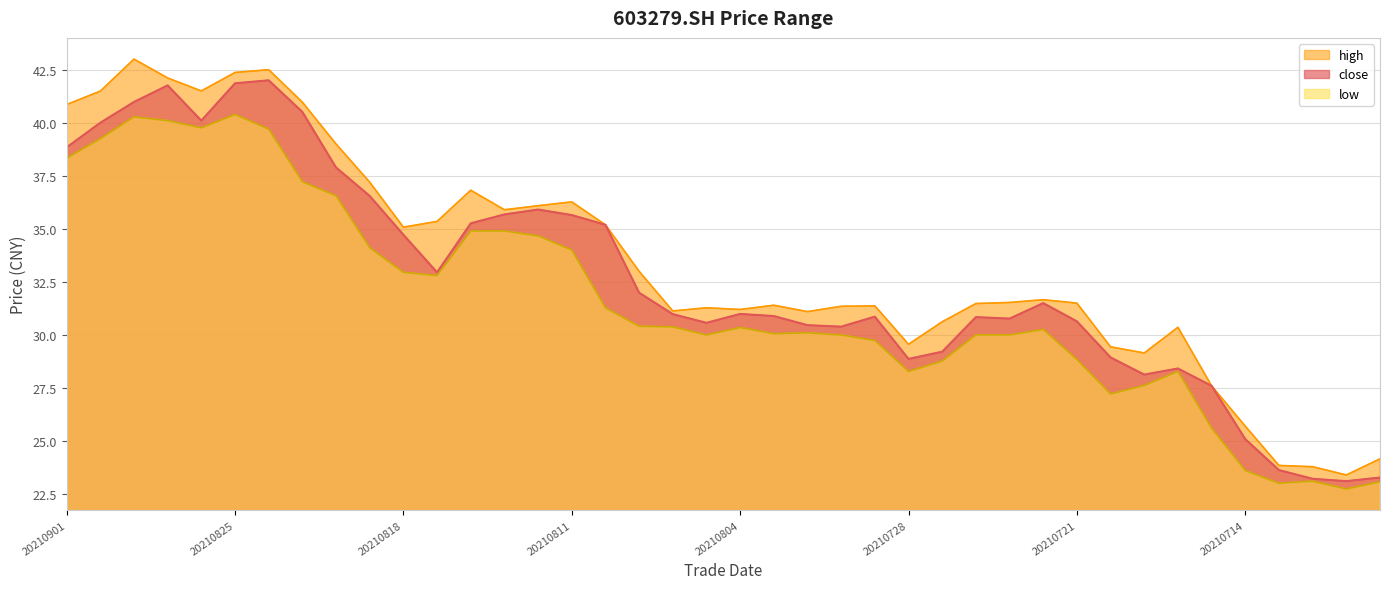

Reading left to right, transcribe all the data shown in this chart.

close: 20210901=38.8	20210831=40.0	20210830=41.0	20210827=41.8	20210826=40.1	20210825=41.9	20210824=42.0	20210823=40.5	20210820=37.9	20210819=36.5	20210818=34.7	20210817=33.0	20210816=35.3	20210813=35.7	20210812=35.9	20210811=35.6	20210810=35.2	20210809=32.0	20210806=31.0	20210805=30.6	20210804=31.0	20210803=30.9	20210802=30.5	20210730=30.4	20210729=30.9	20210728=28.9	20210727=29.2	20210726=30.8	20210723=30.8	20210722=31.5	20210721=30.6	20210720=28.9	20210719=28.1	20210716=28.4	20210715=27.6	20210714=25.1	20210713=23.6	20210712=23.2	20210709=23.1	20210708=23.3
high: 20210901=40.9	20210831=41.5	20210830=43.0	20210827=42.1	20210826=41.5	20210825=42.4	20210824=42.5	20210823=41.0	20210820=39.0	20210819=37.2	20210818=35.1	20210817=35.4	20210816=36.8	20210813=35.9	20210812=36.1	20210811=36.3	20210810=35.2	20210809=33.0	20210806=31.1	20210805=31.3	20210804=31.2	20210803=31.4	20210802=31.1	20210730=31.4	20210729=31.4	20210728=29.6	20210727=30.6	20210726=31.5	20210723=31.5	20210722=31.7	20210721=31.5	20210720=29.4	20210719=29.1	20210716=30.4	20210715=27.6	20210714=25.7	20210713=23.9	20210712=23.8	20210709=23.4	20210708=24.2
low: 20210901=38.3	20210831=39.2	20210830=40.3	20210827=40.1	20210826=39.8	20210825=40.4	20210824=39.7	20210823=37.2	20210820=36.6	20210819=34.1	20210818=33.0	20210817=32.8	20210816=34.9	20210813=34.9	20210812=34.7	20210811=34.0	20210810=31.3	20210809=30.4	20210806=30.4	20210805=30.0	20210804=30.4	20210803=30.1	20210802=30.1	20210730=30.0	20210729=29.7	20210728=28.3	20210727=28.8	20210726=30.0	20210723=30.0	20210722=30.3	20210721=28.8	20210720=27.2	20210719=27.6	20210716=28.3	20210715=25.6	20210714=23.6	20210713=23.0	20210712=23.1	20210709=22.7	20210708=23.1